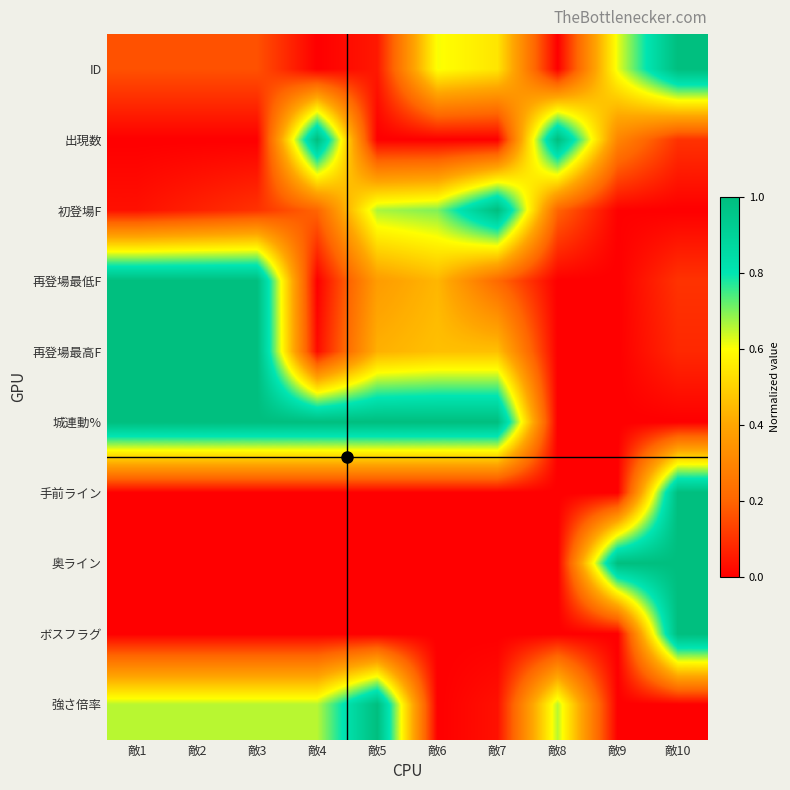

Count the number of categories in the chart.

10